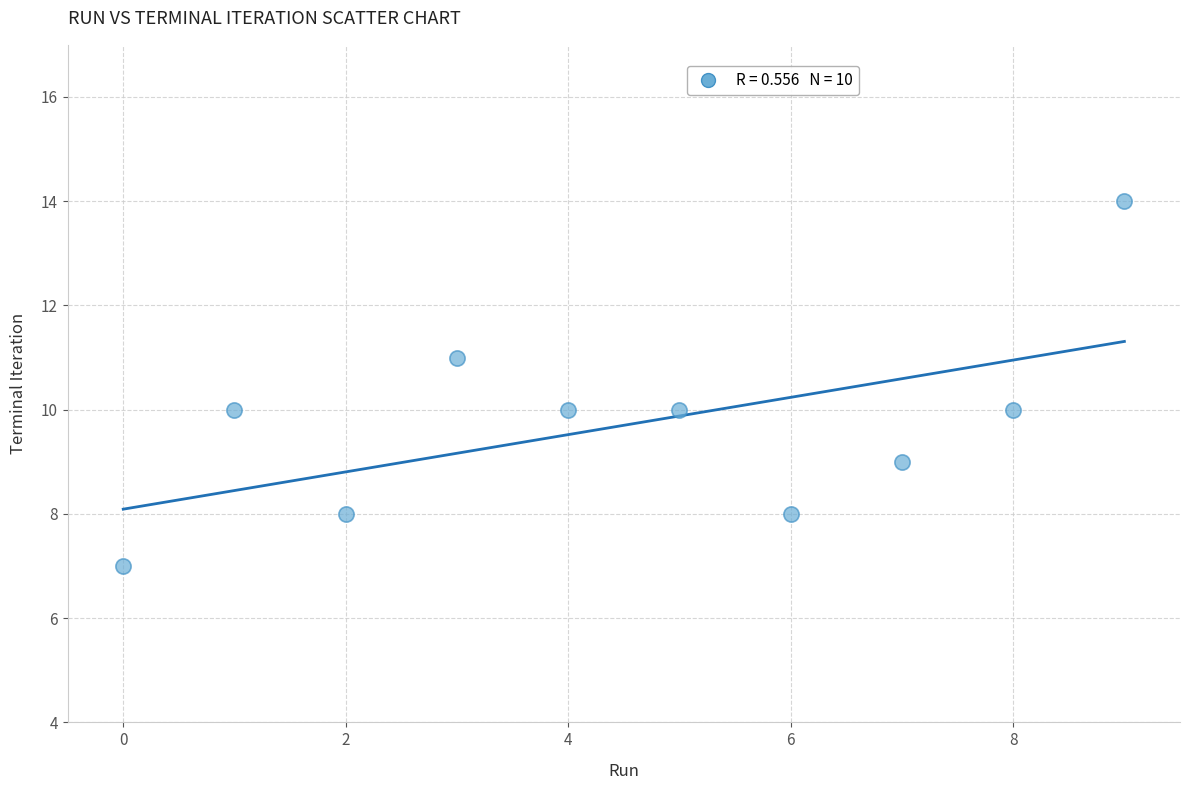

What is the average Y value?

10